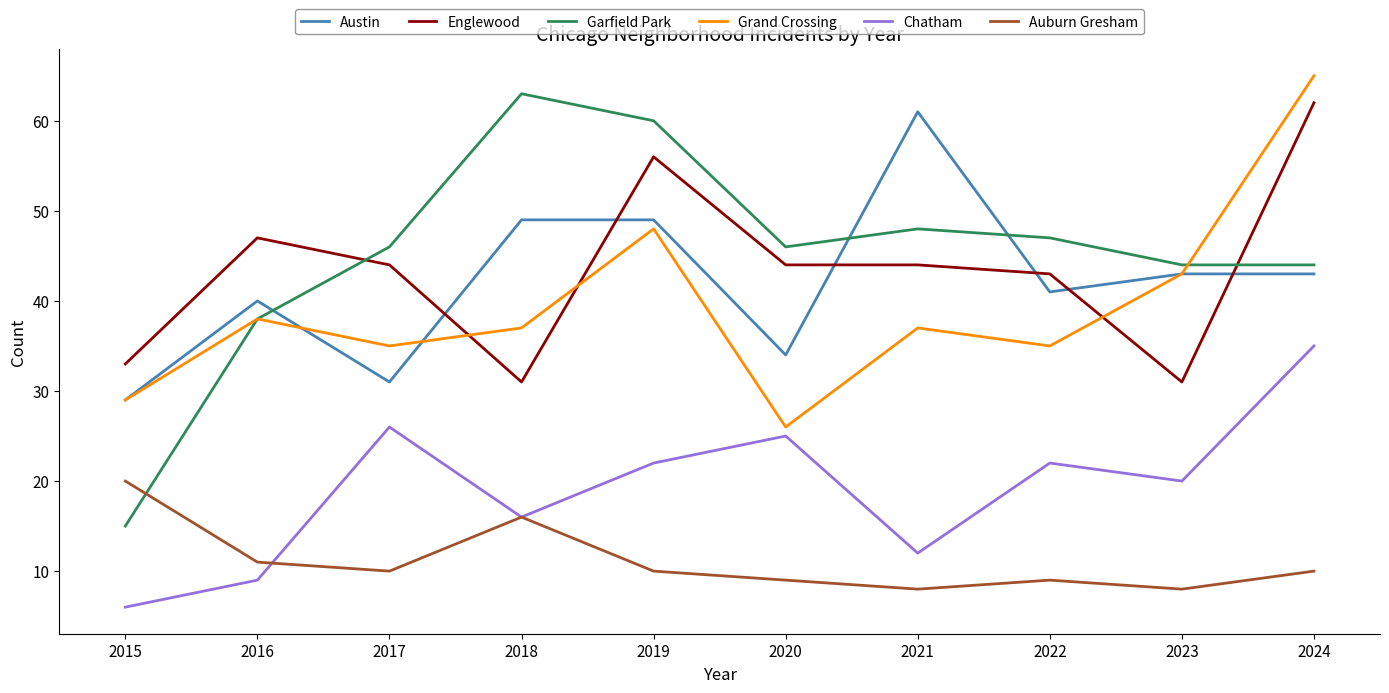

List the series in order of their peak value, lowest first.

Auburn Gresham, Chatham, Austin, Englewood, Garfield Park, Grand Crossing